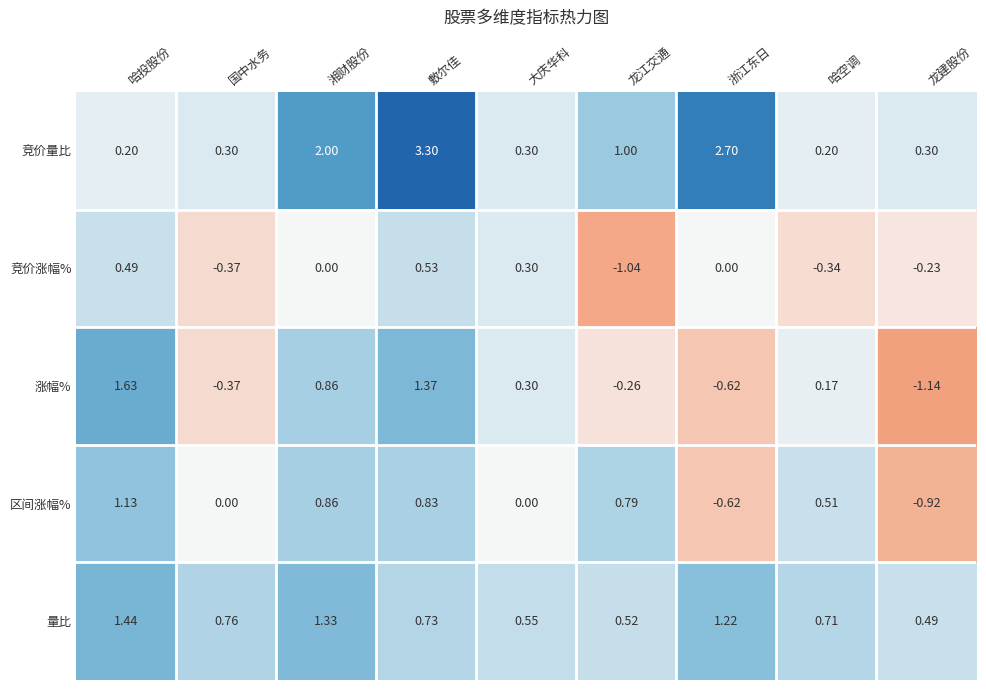

At which category is the sum across all series the highest?

敷尔佳